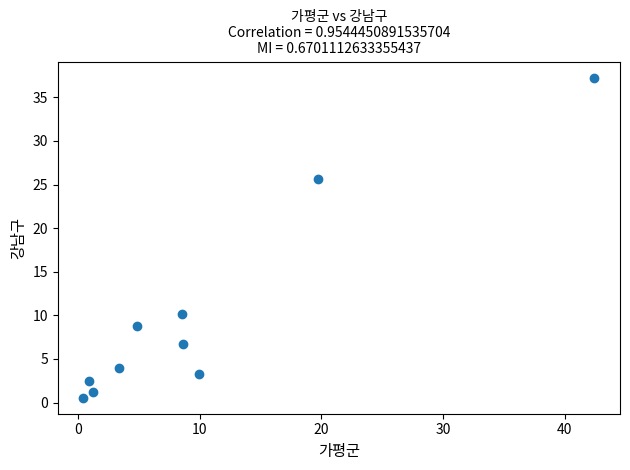

What is the average Y value?

10.0